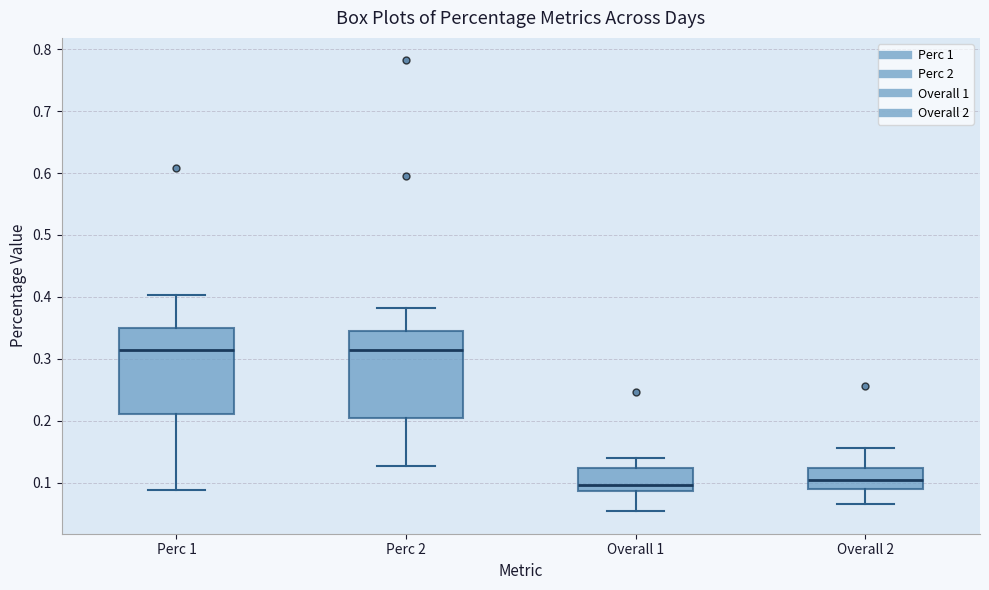

Where does the upper whisker of the box for Overall 1 end on the y-axis? The values are not printed on the chart, so give them approximately, as read against the axis.

0.14